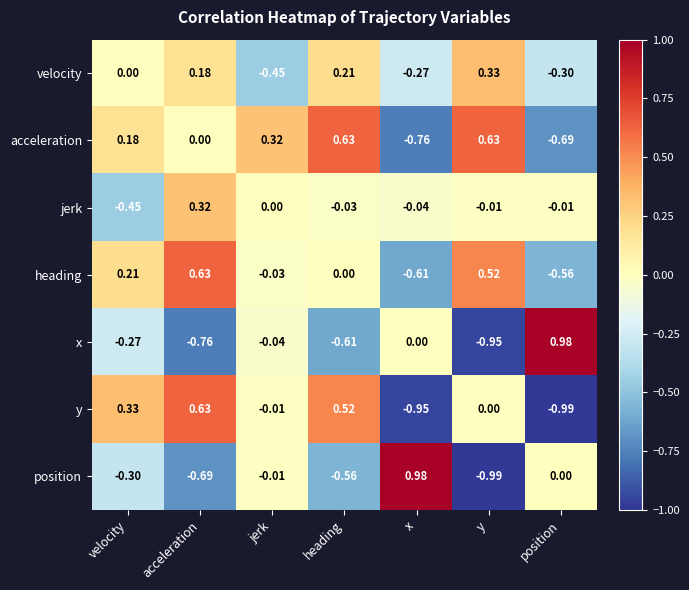

Is the value of jerk at y greater than the value of x at x?

No